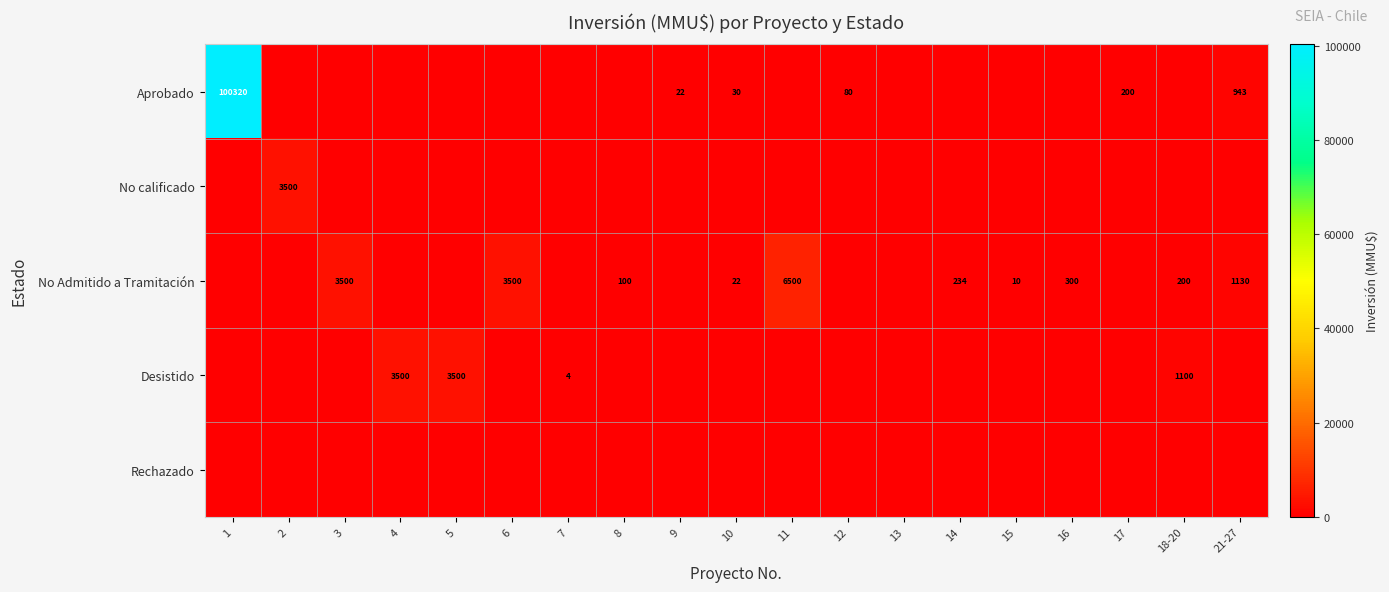

Which category has the lowest value across all series?

2